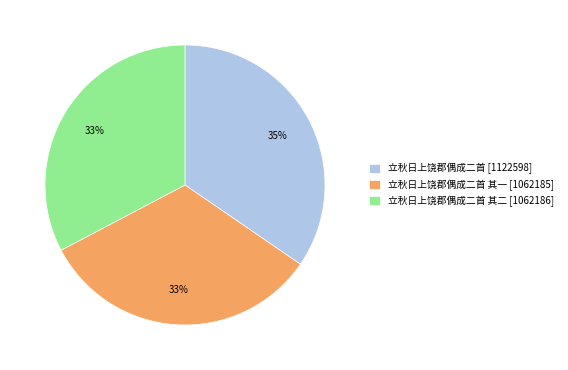

What percentage is the 立秋日上饶郡偶成二首 其二 [1062186] slice, to the nearest percent?

33%